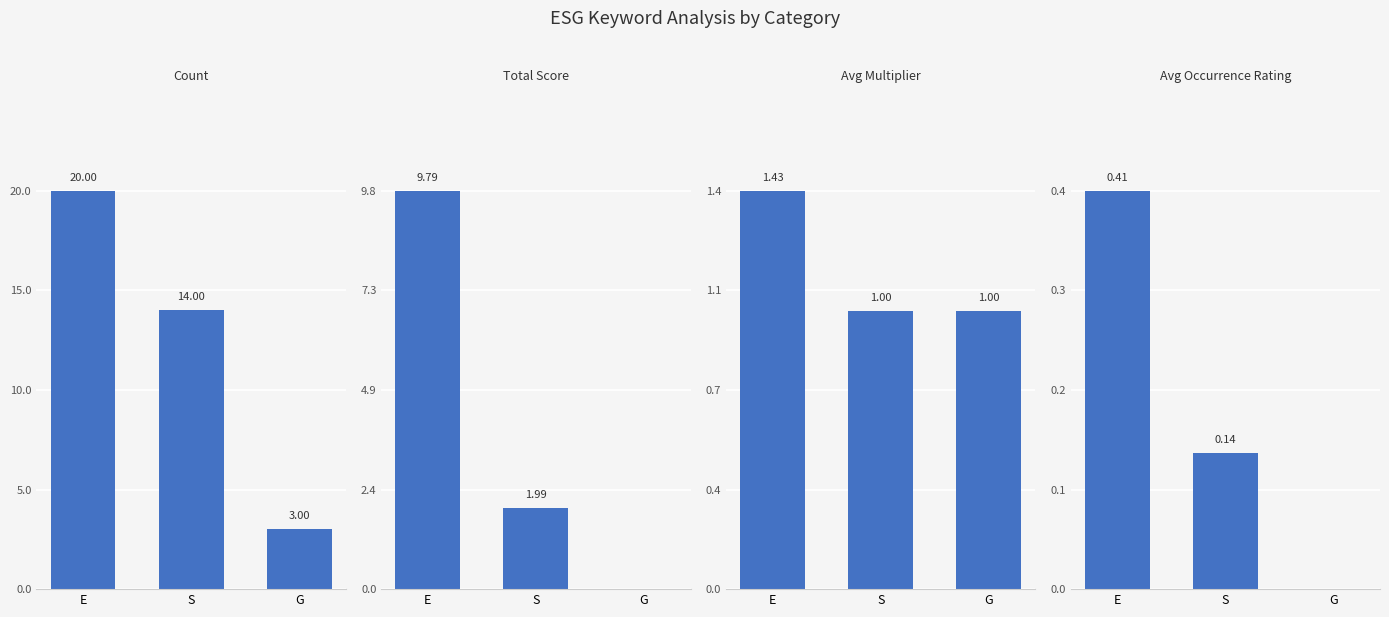

At which label is Count closest to 11?

S